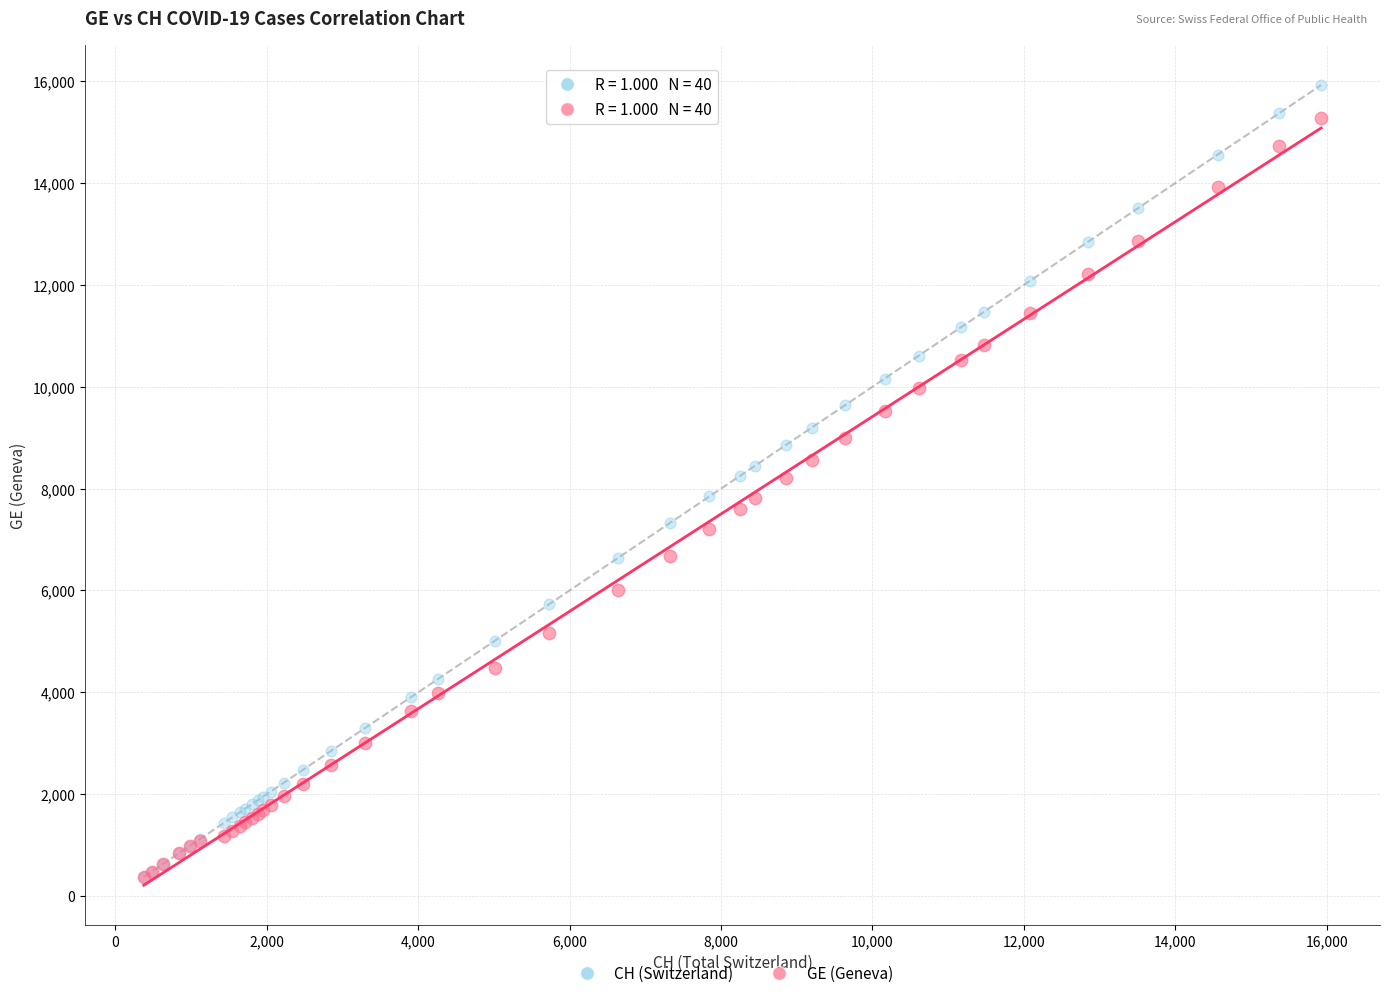

Which series has the widest spread of Y values?

CH (Switzerland)